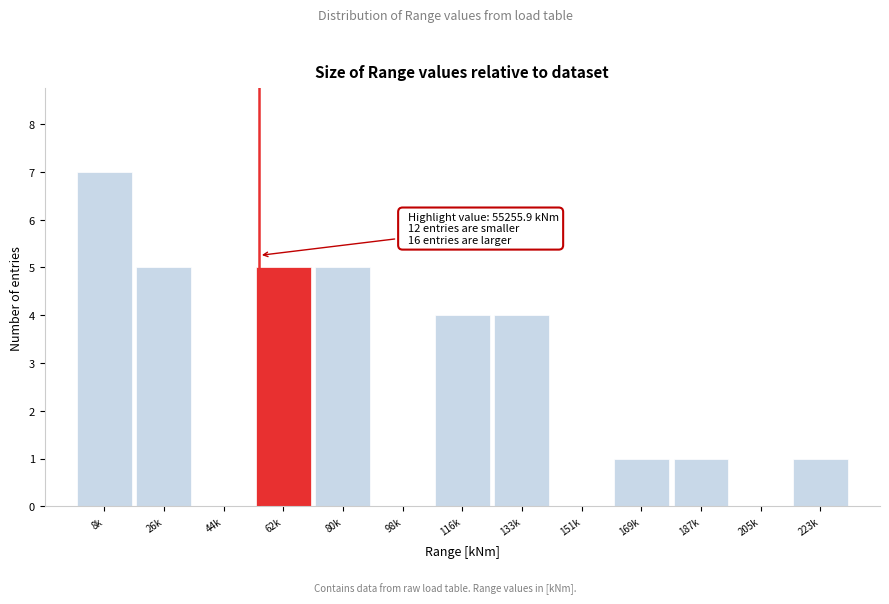

Reading left to right, what are all the values shown in this chart?

8k=7	26k=5	44k=0	62k=5	80k=5	98k=0	116k=4	133k=4	151k=0	169k=1	187k=1	205k=0	223k=1